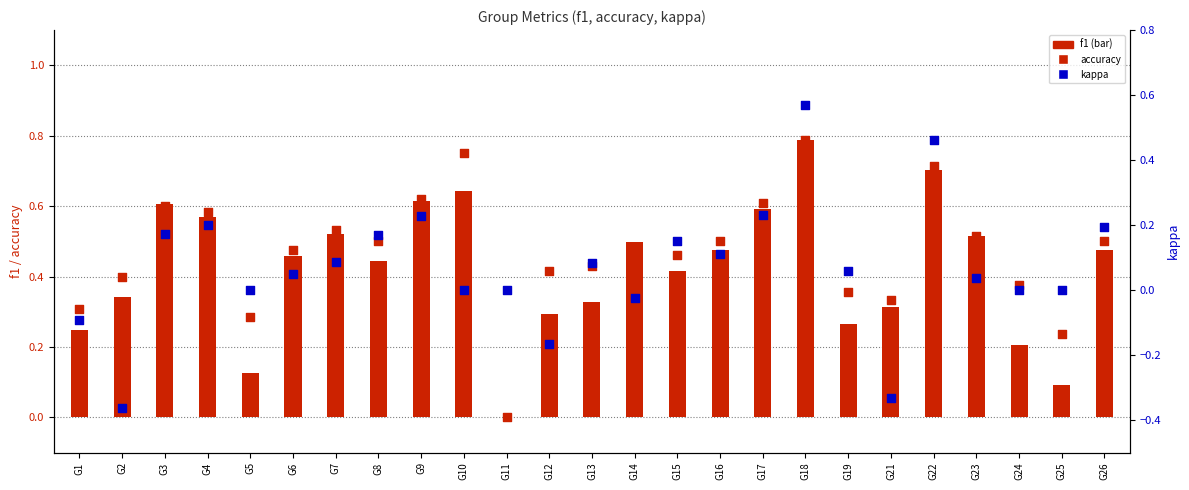

At how many categories does at least one series exceed 0?

24